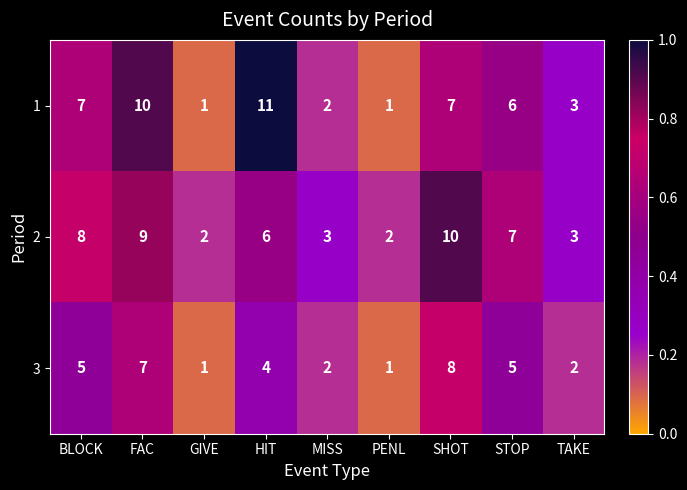

Is it true that 3 equals 7 at FAC?

True